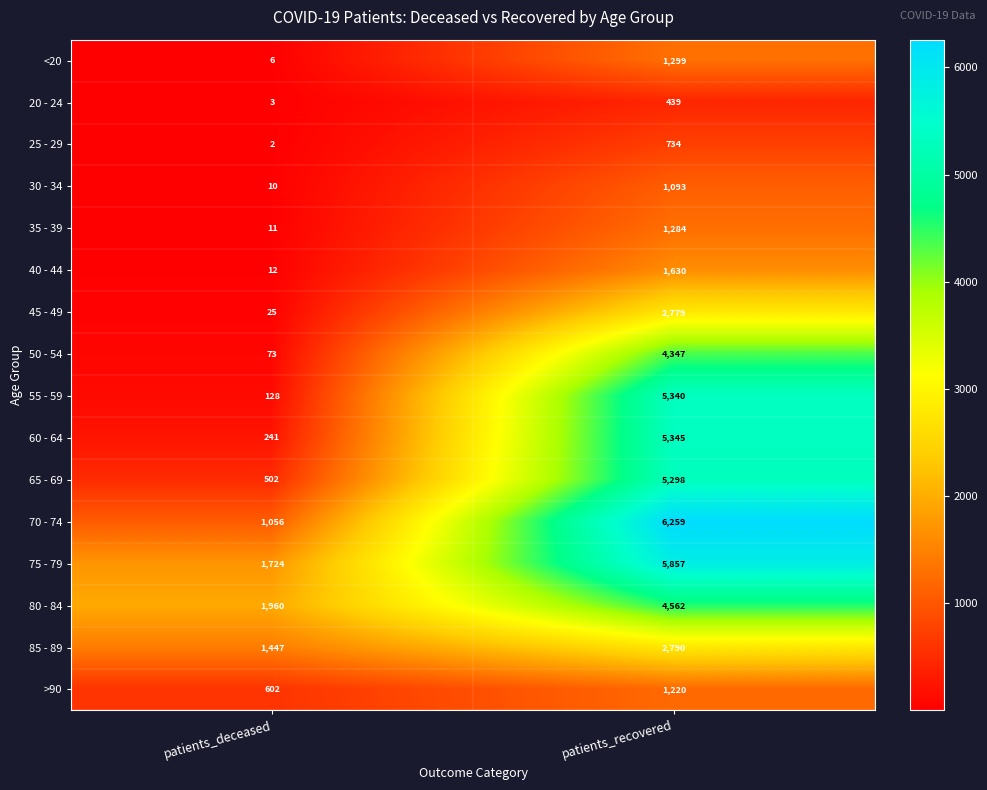

The value of 30 - 34 at patients_deceased is 10. True or false?

True